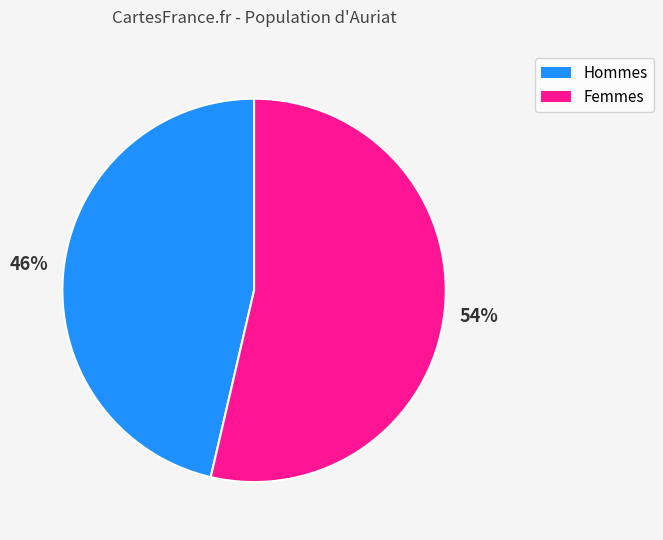

Does any single category account for the majority?

Yes